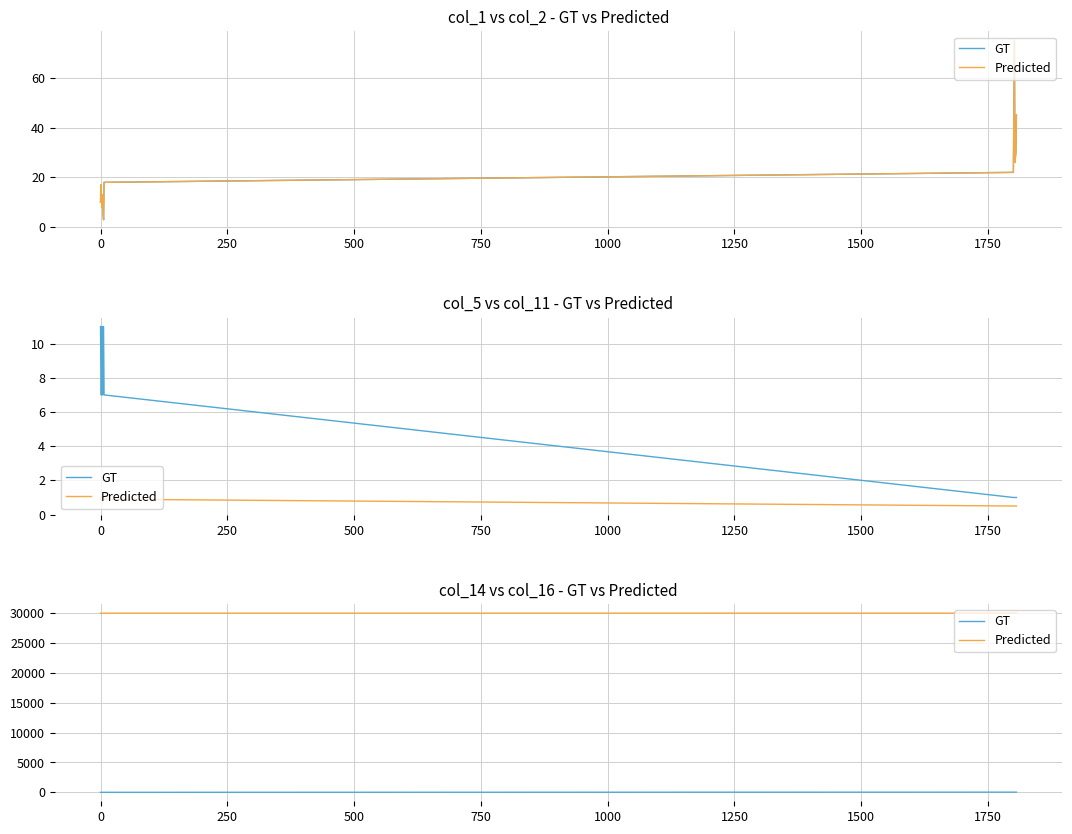

True or false: GT and Predicted intersect in this chart.

False